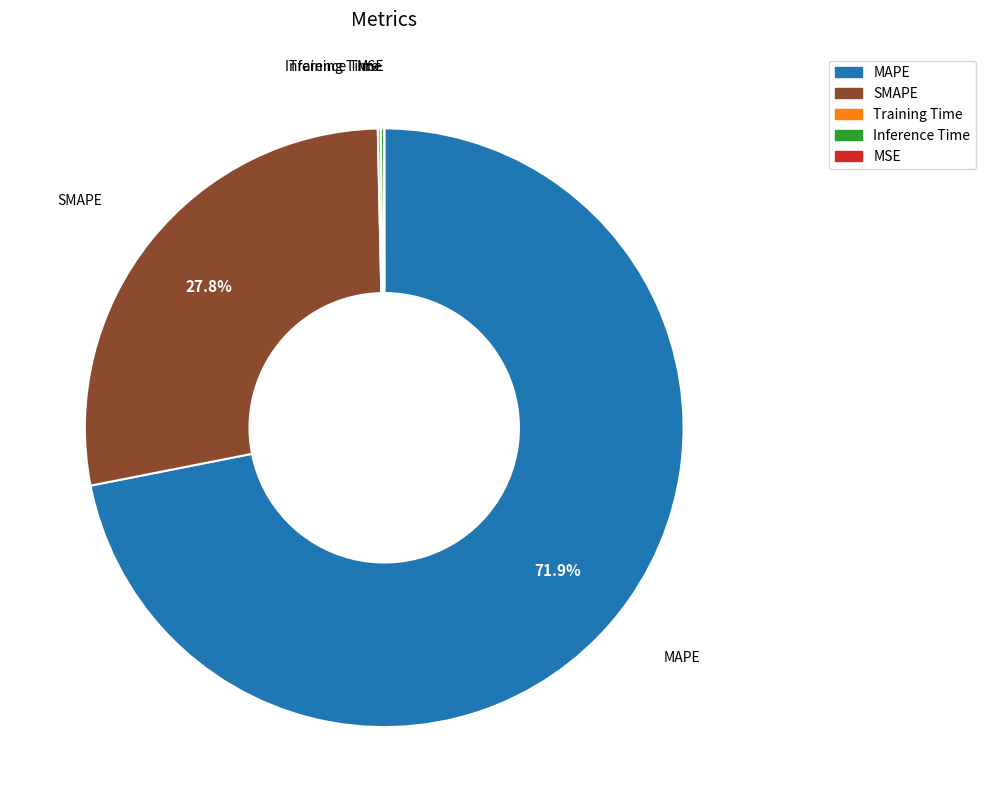

Combined, do MAPE and SMAPE account for over 50%?

Yes